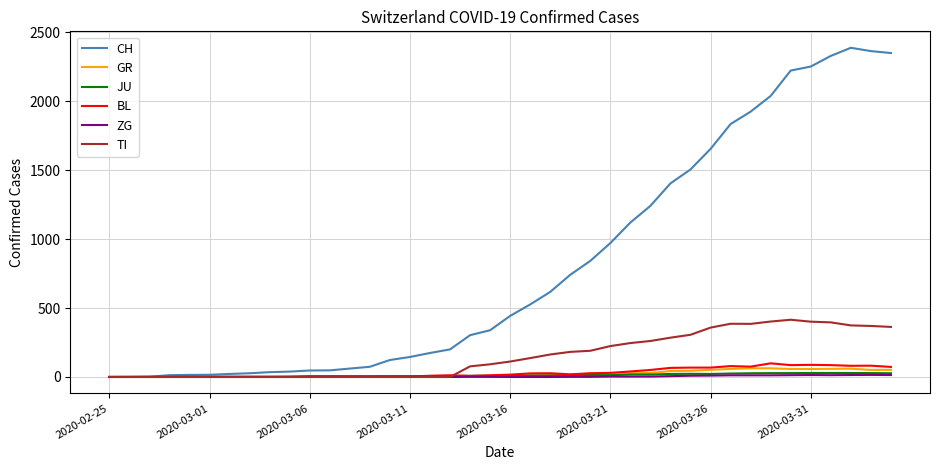

Which series has the widest spread of values?

CH